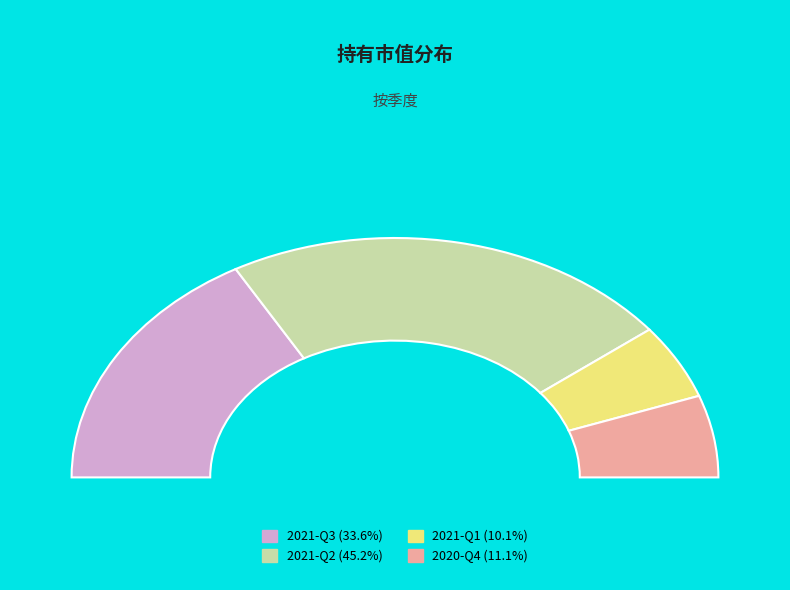

To the nearest percent, what is the average slice percentage?

25%